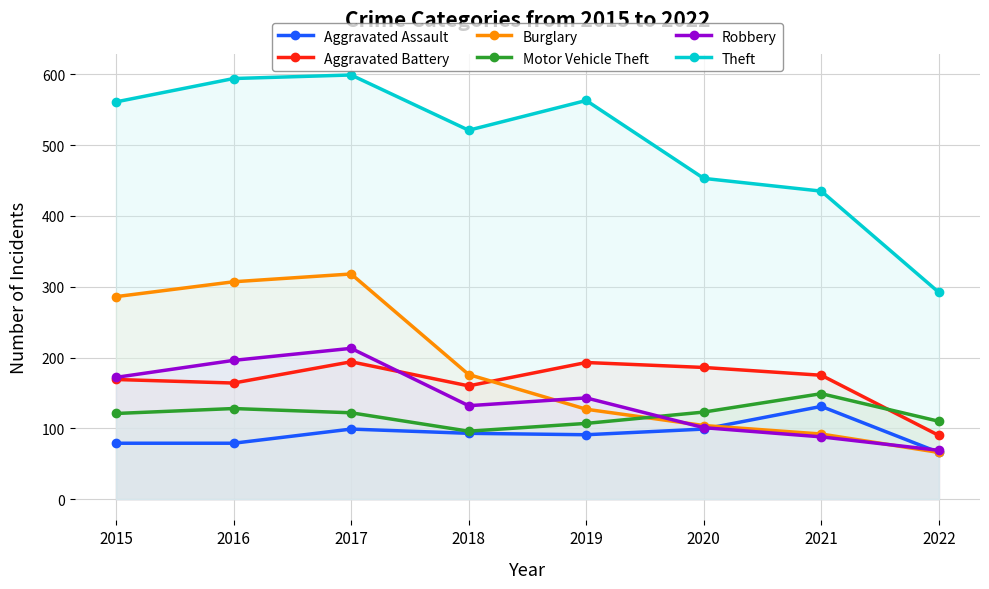

Rank the categories by Aggravated Assault value from lowest to highest.

2022, 2015, 2016, 2019, 2018, 2017, 2020, 2021